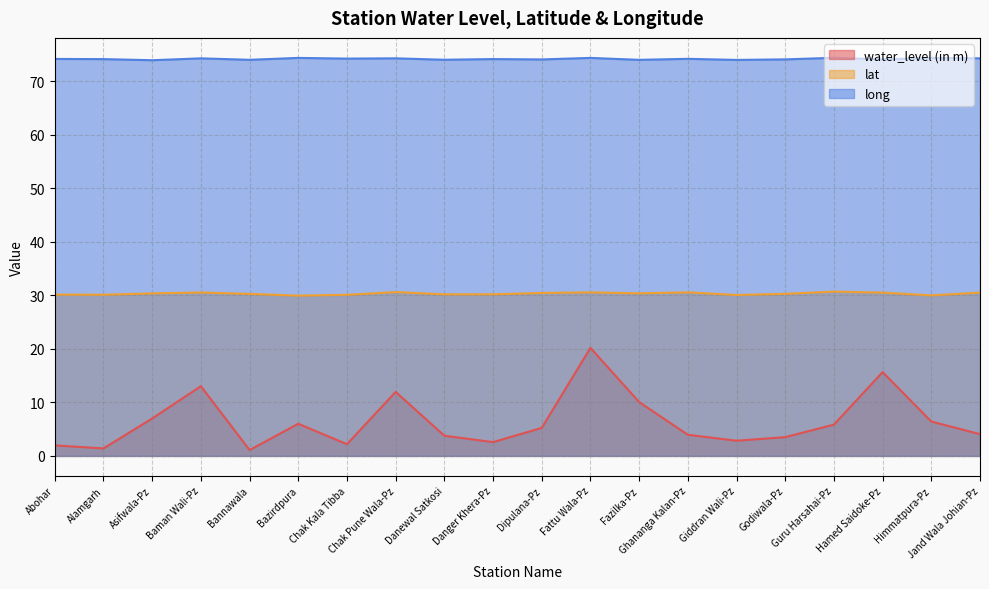

At which label does lat reach its minimum?

Bazirdpura